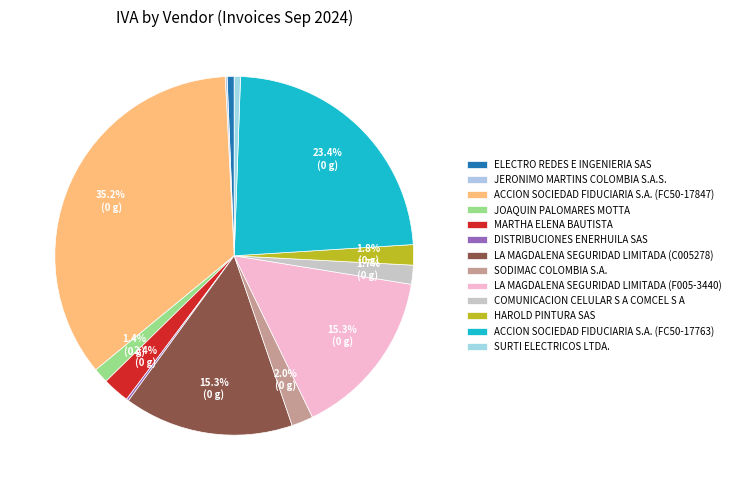

What percentage is the ELECTRO REDES E INGENIERIA SAS slice, to the nearest percent?

1%